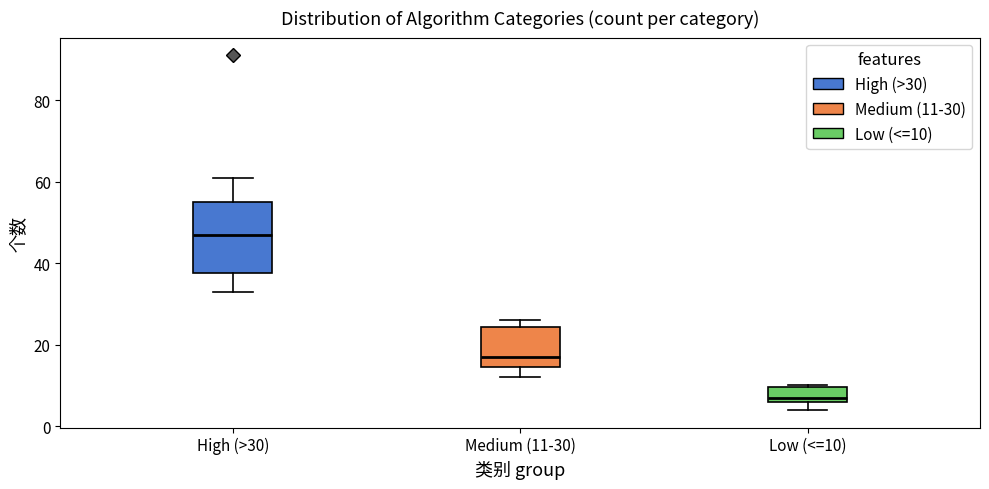

Which box's median line is the highest?

High (>30)